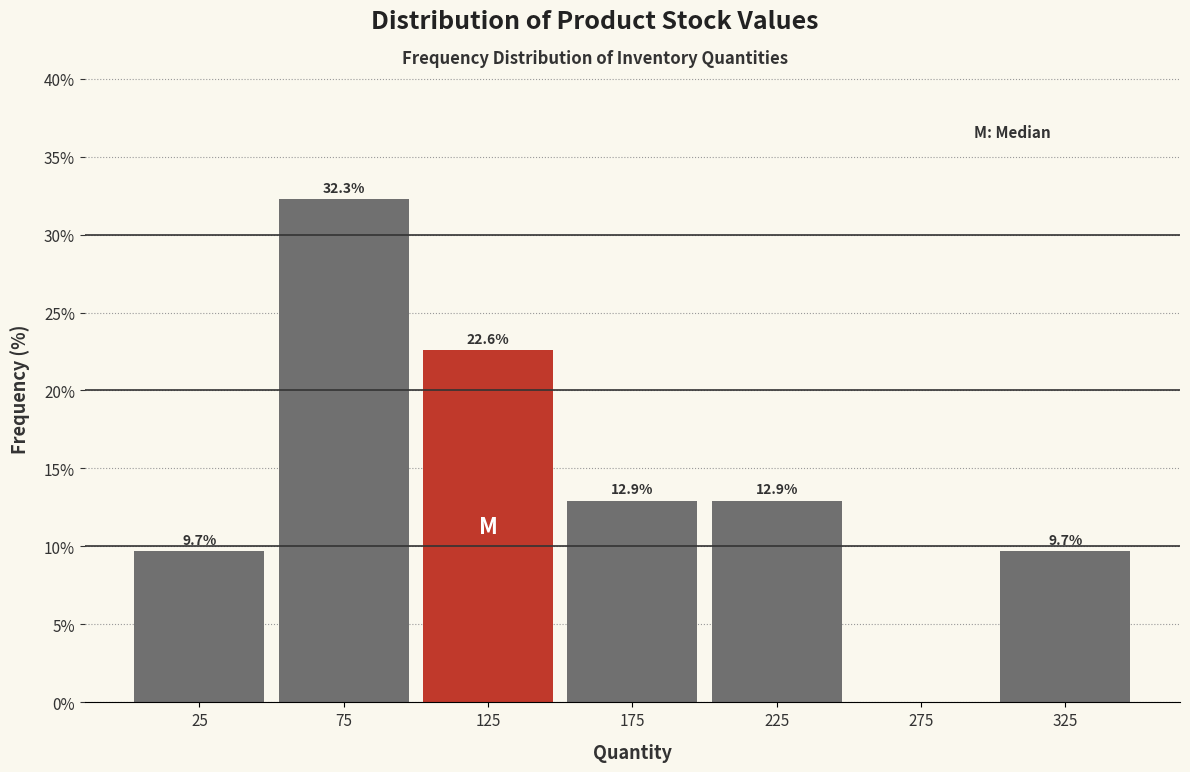

Over which range of the x-axis is the bar tallest?

50 to 100